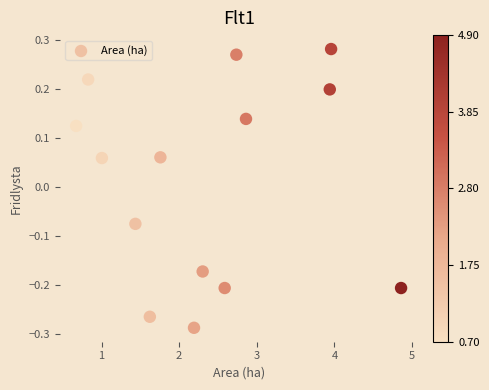

What is the range of X values (max minus min)?

4.2